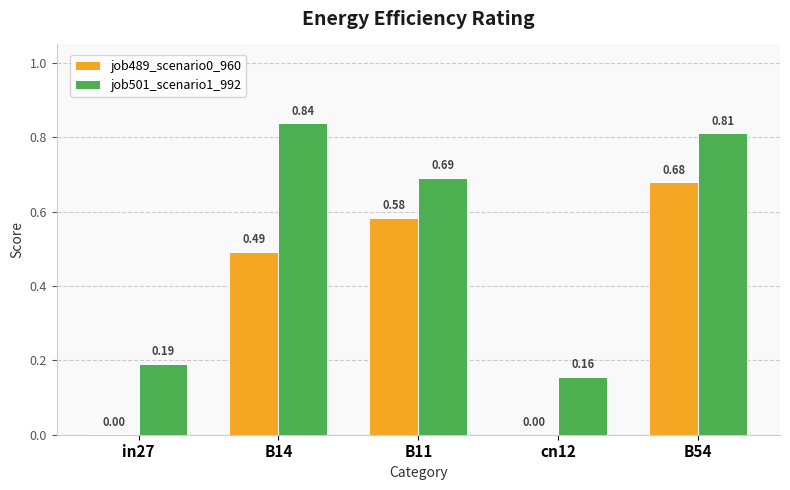

What is the sum of all job501_scenario1_992 values?

2.7